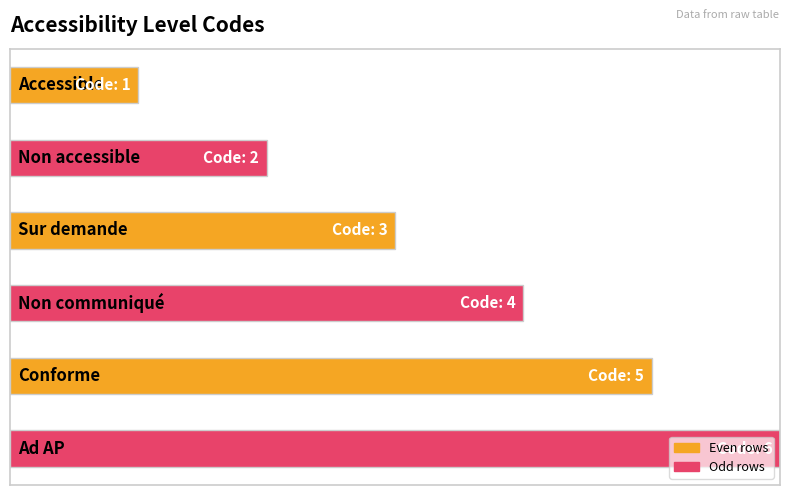

What is the sum of all values?

3.5